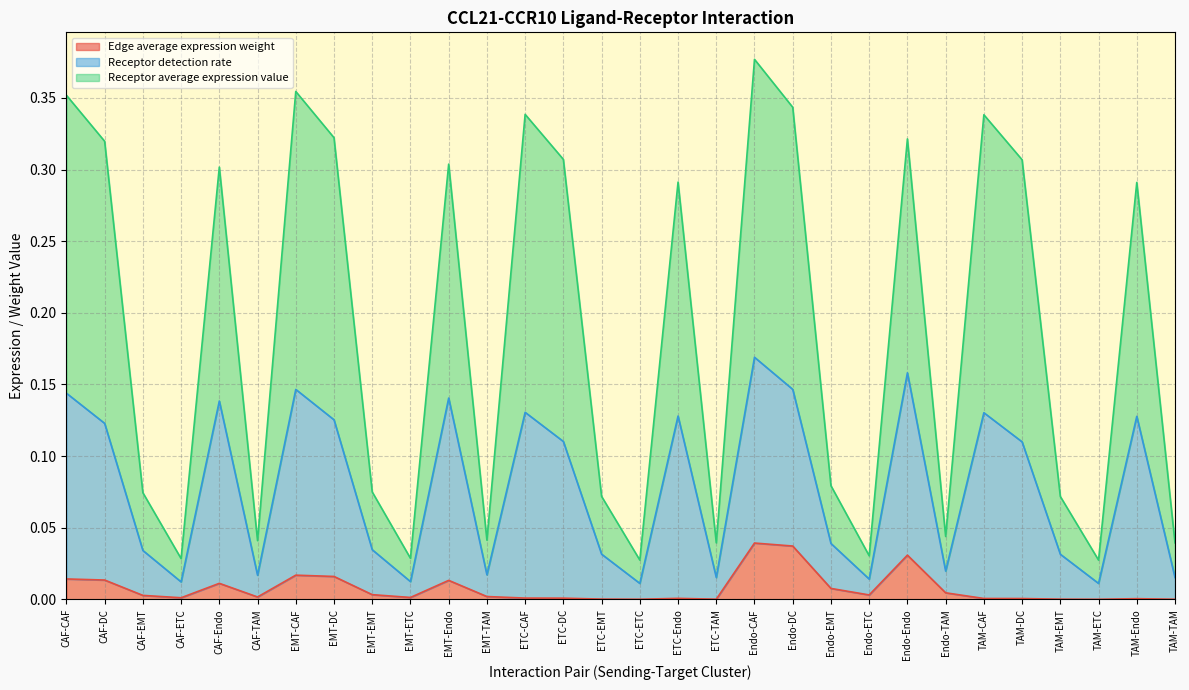

True or false: Receptor detection rate has a value of 0.0 at TAM-TAM.

True